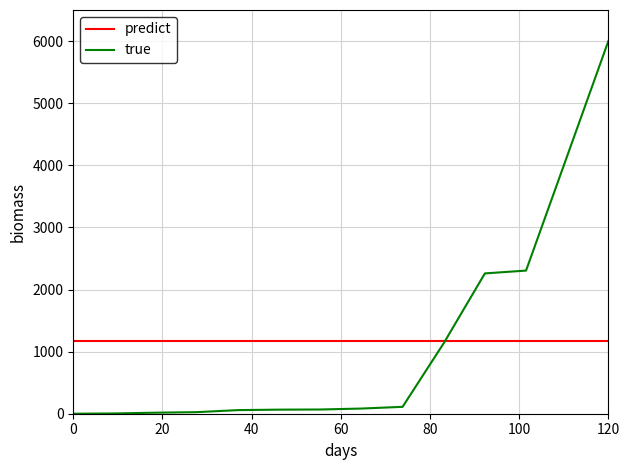

Rank the series by their maximum value, from highest to lowest.

true, predict